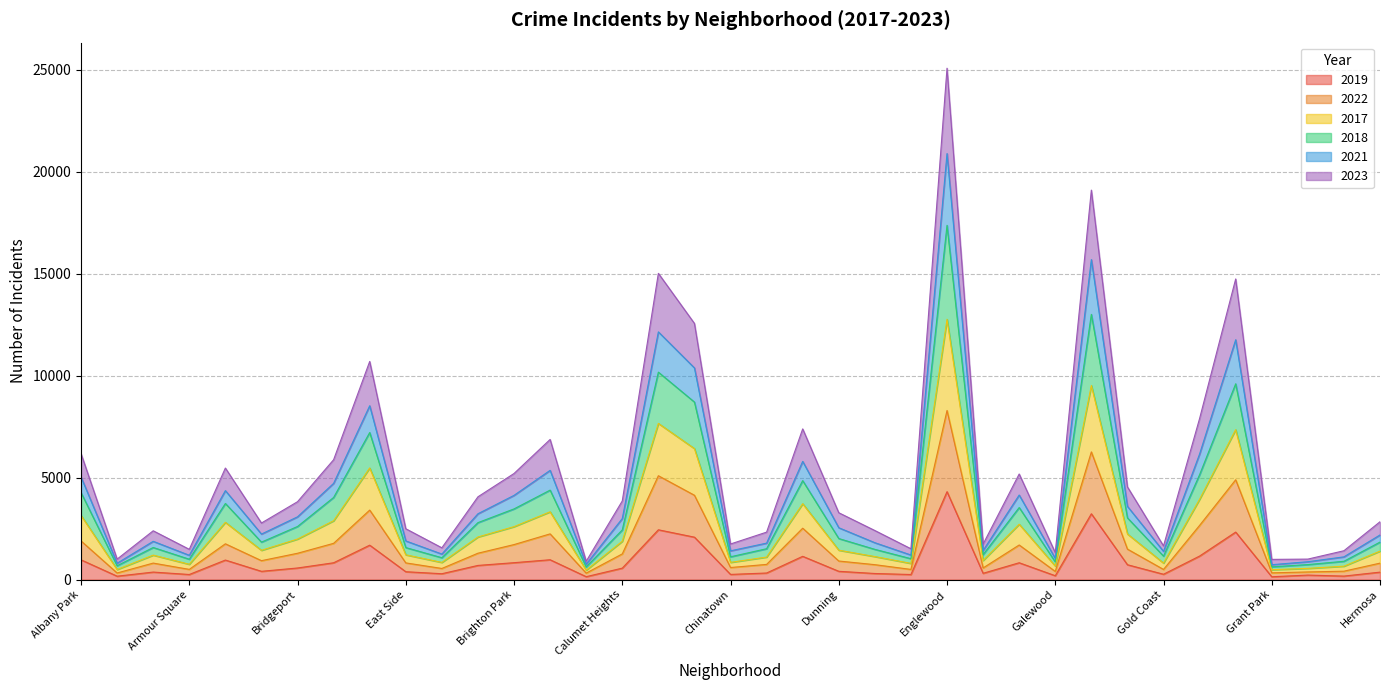

At which category is the sum across all series the highest?

Englewood